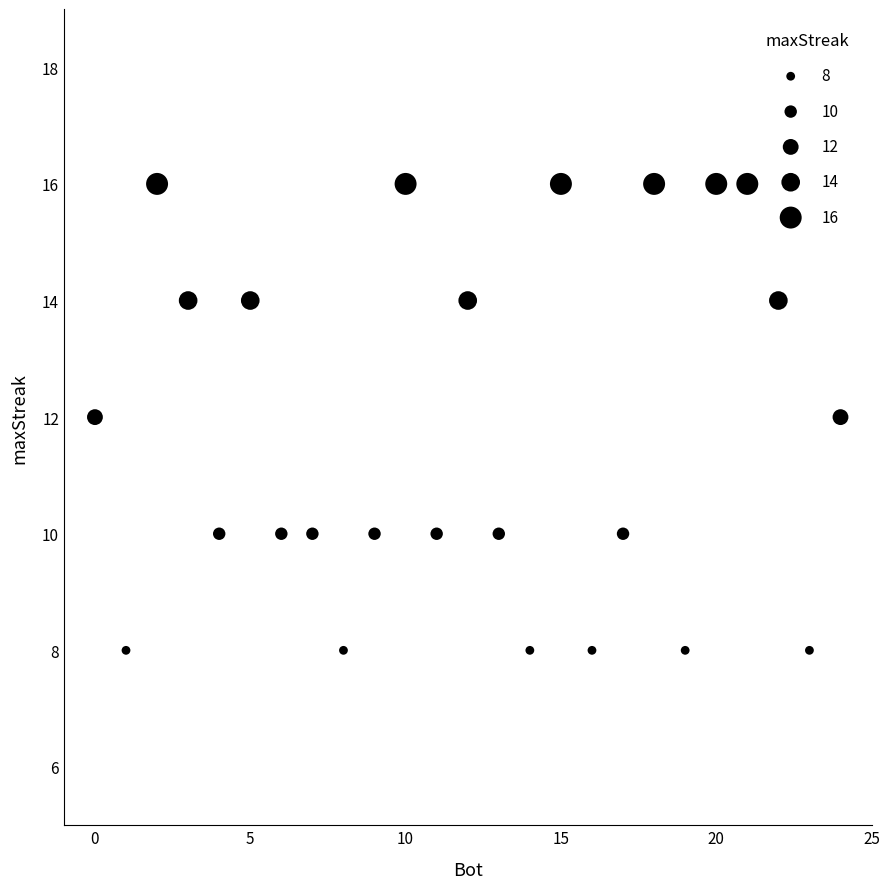

What is the range of X values (max minus min)?

24